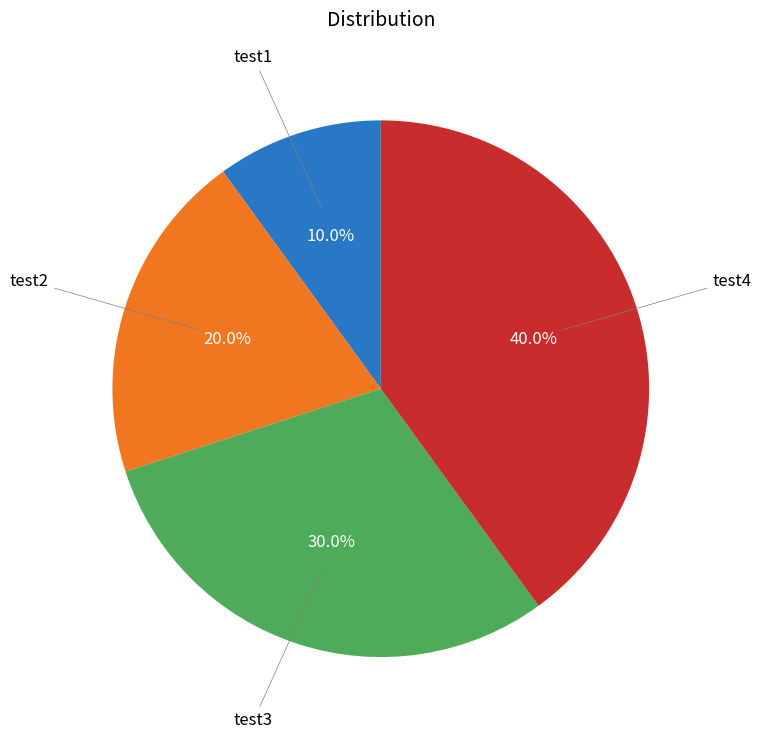

Is there a majority slice in this chart?

No